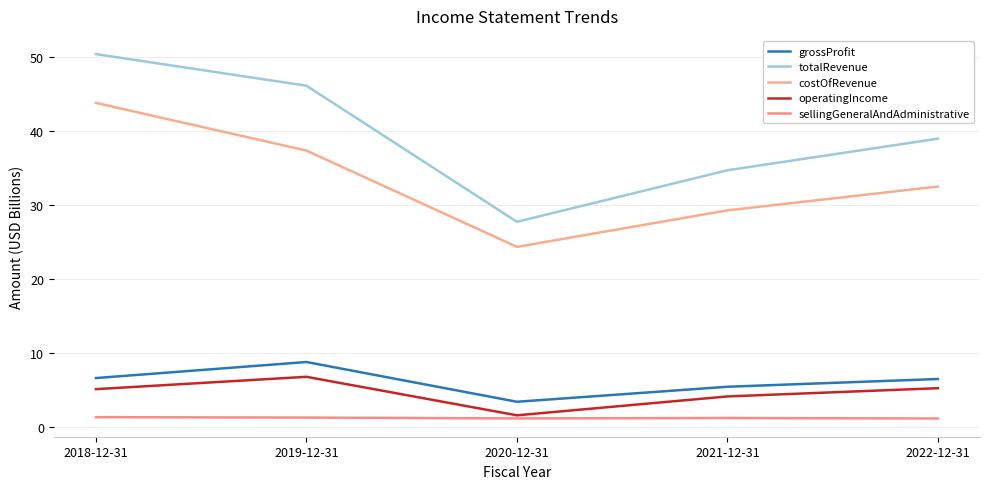

Which series changed the most between 2018-12-31 and 2021-12-31?

totalRevenue